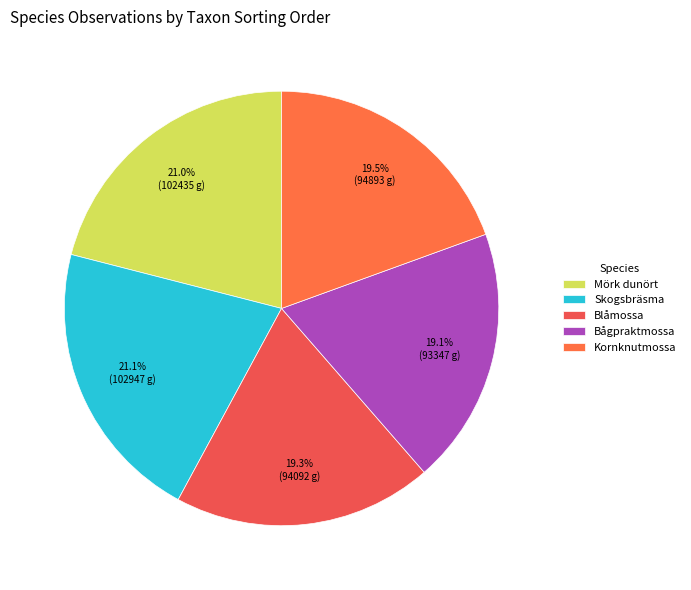

Does Bågpraktmossa account for over 50% of the chart?

No